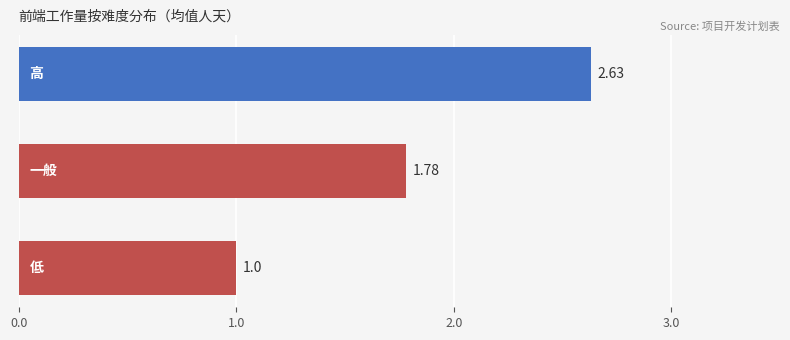

What is the difference between the maximum and minimum values?

1.6